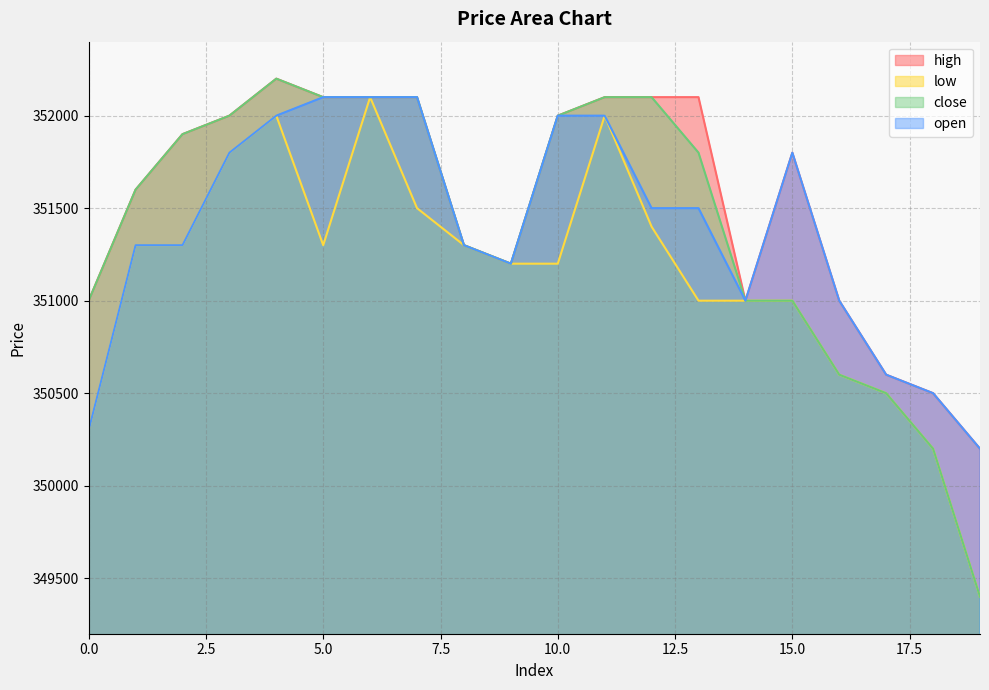

List the series in order of their peak value, highest first.

high, close, low, open